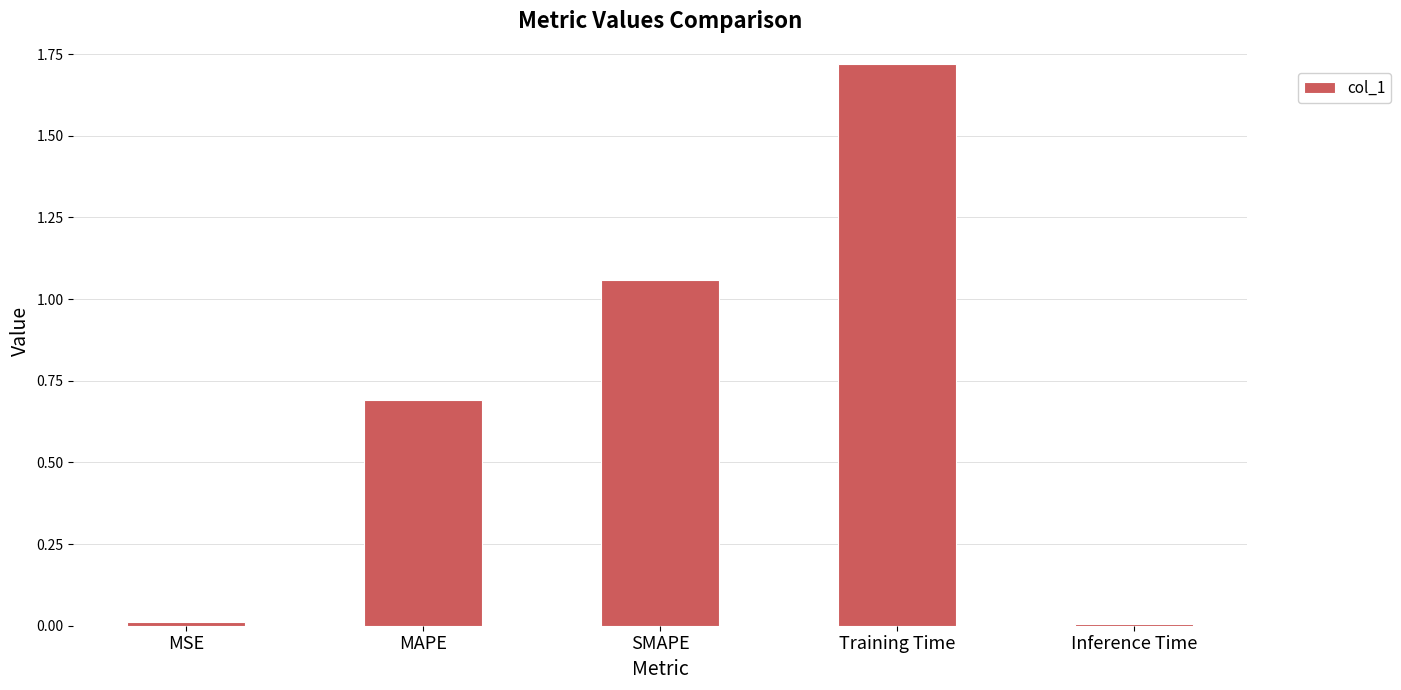

Is it true that the value at Training Time is 2.4?

False